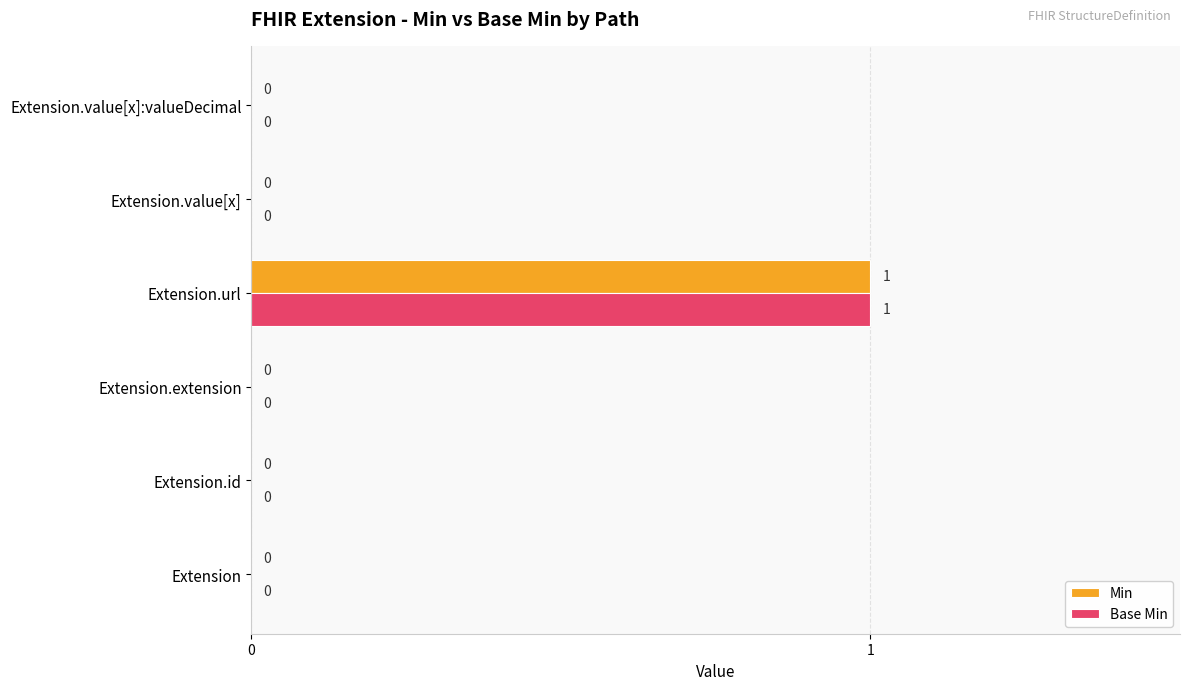

Is it true that Base Min equals 0 at Extension.value[x]?

True